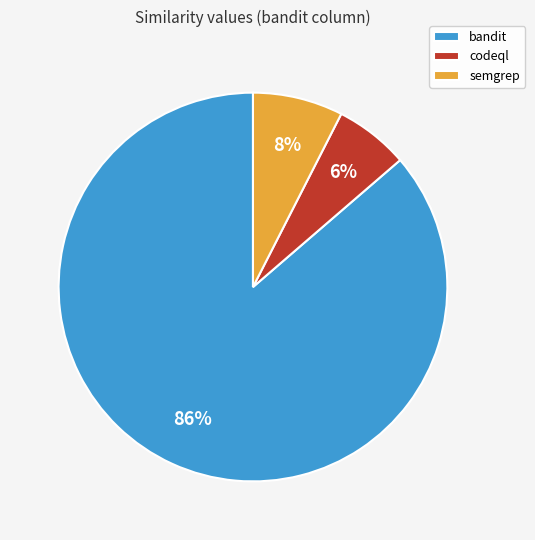

Which category has the biggest portion of the pie?

bandit